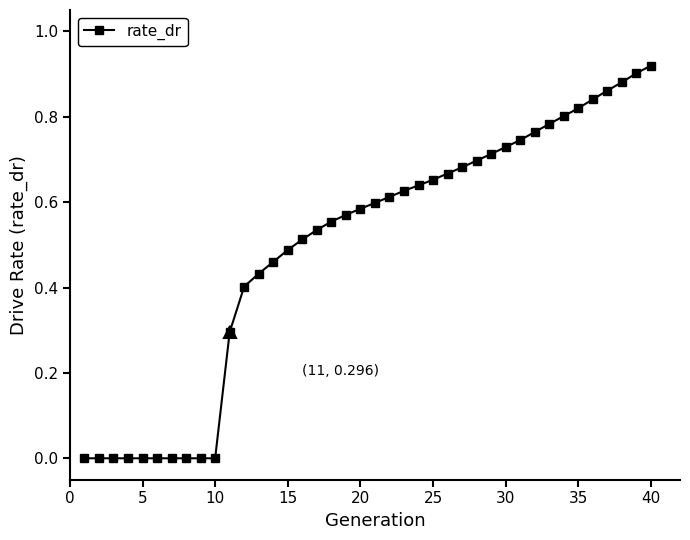

What is the sum of all values?

19.8